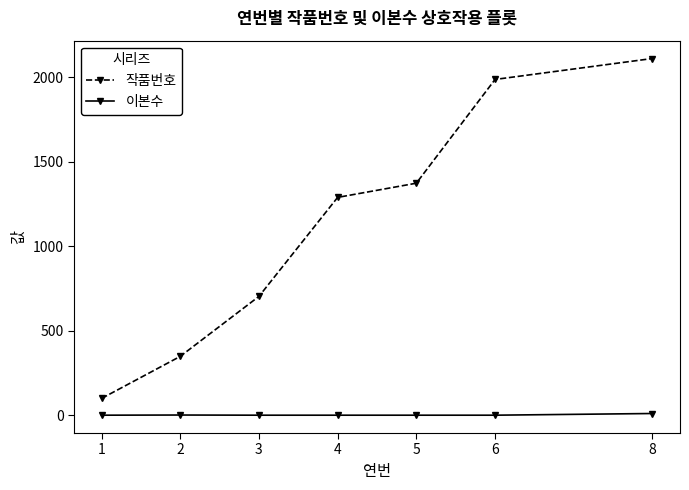

What is the difference between the maximum and second lowest values in the 작품번호 series?

1763